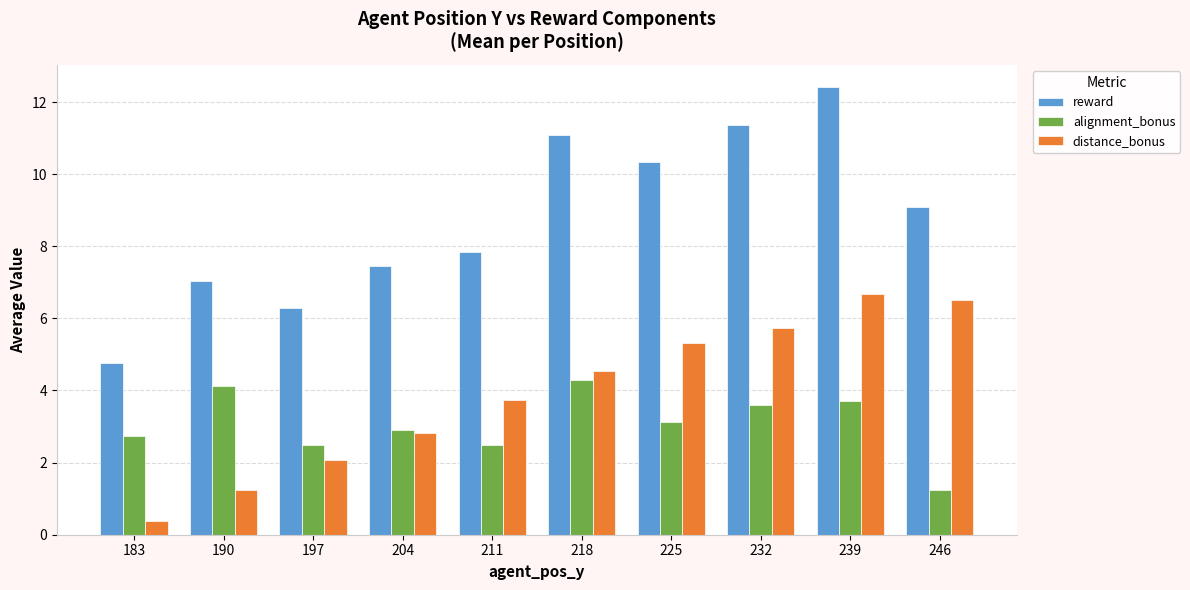

The distance_bonus series shows 0.4 at 190. True or false?

False